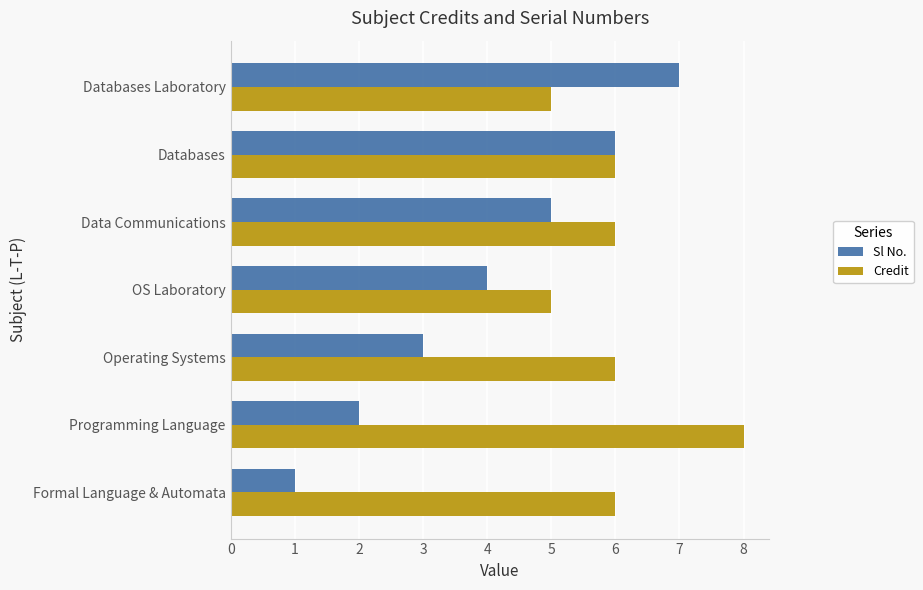

What are all the series names shown in the legend?

Sl No., Credit